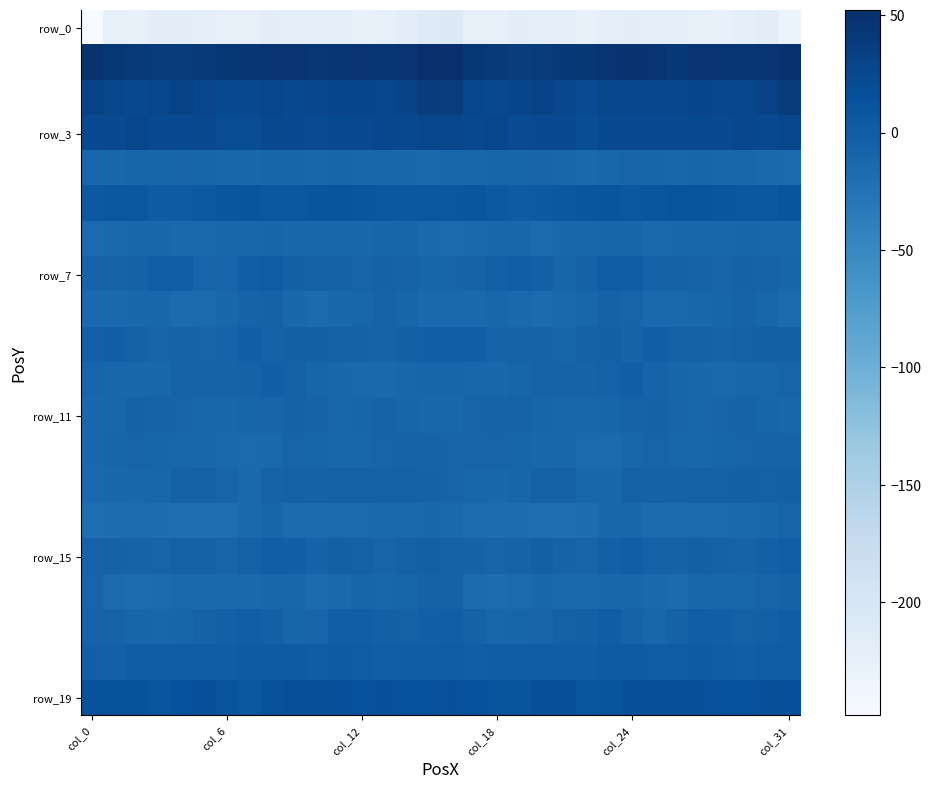

At which category is the sum across all series the highest?

15